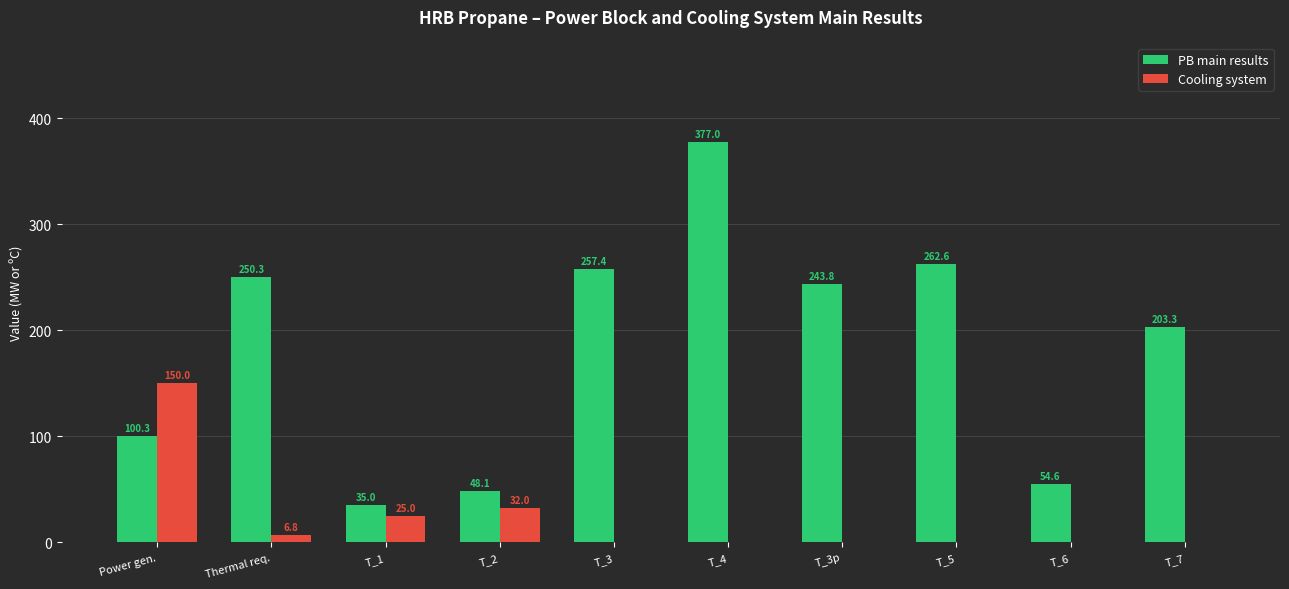

At which category is the sum across all series the highest?

T_4